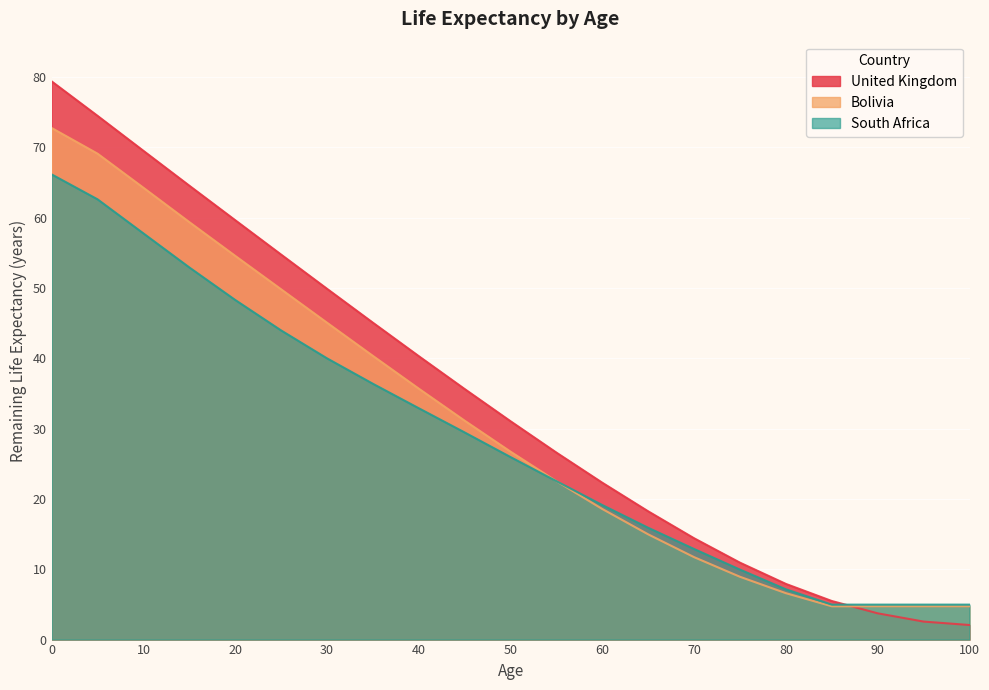

Which series has the largest range (max minus min)?

United Kingdom